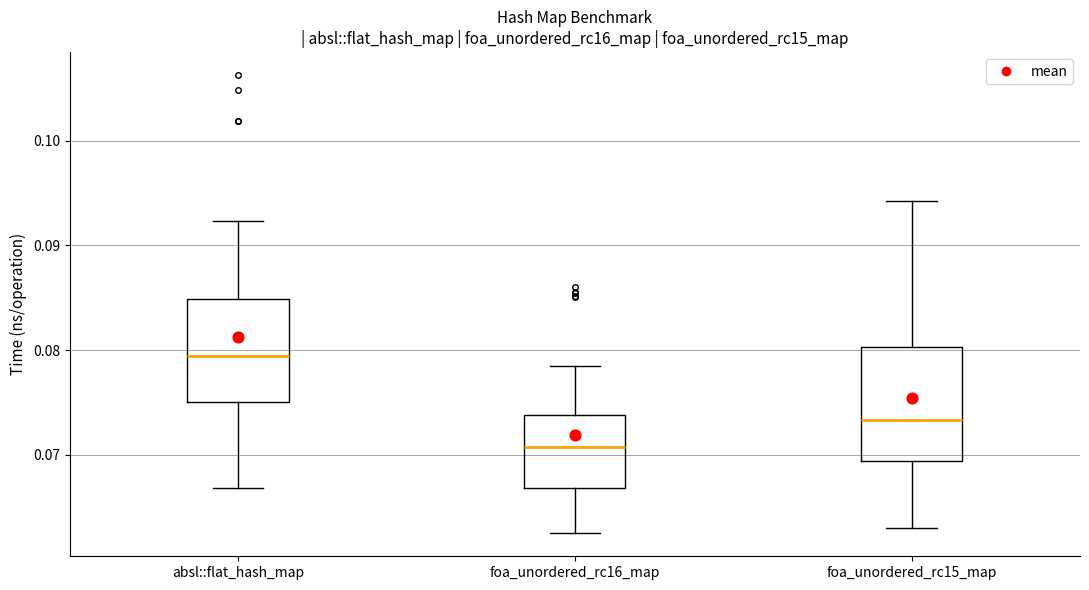

Where does the lower whisker of the box for foa_unordered_rc15_map end on the y-axis? The values are not printed on the chart, so give them approximately, as read against the axis.

0.063